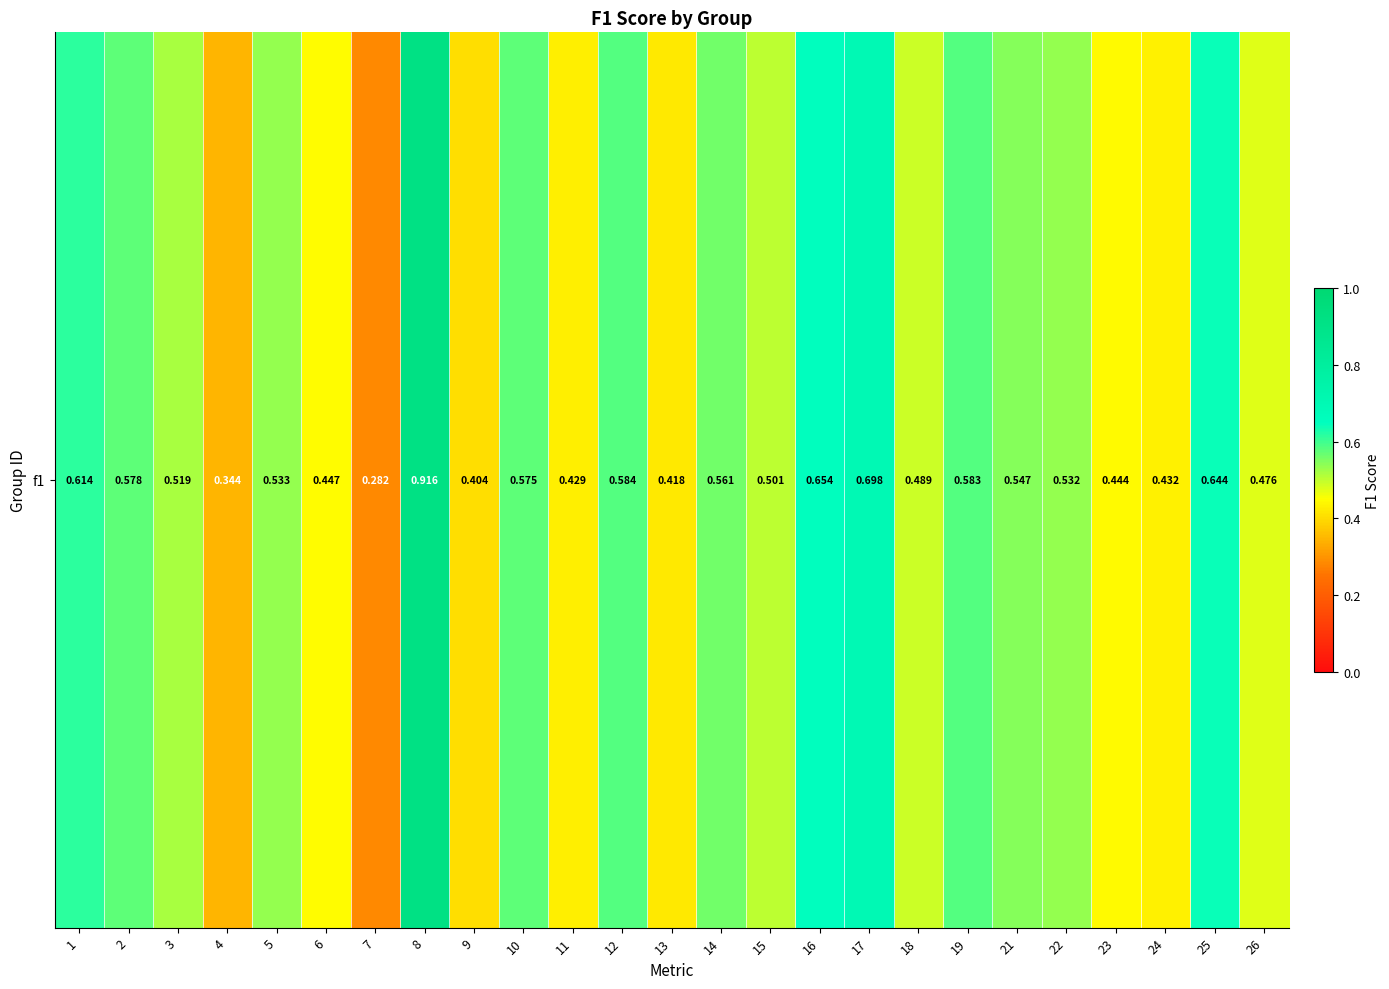

Reading right to left, list all the values displayed in this chart.

0.5	0.6	0.4	0.4	0.5	0.5	0.6	0.5	0.7	0.7	0.5	0.6	0.4	0.6	0.4	0.6	0.4	0.9	0.3	0.4	0.5	0.3	0.5	0.6	0.6